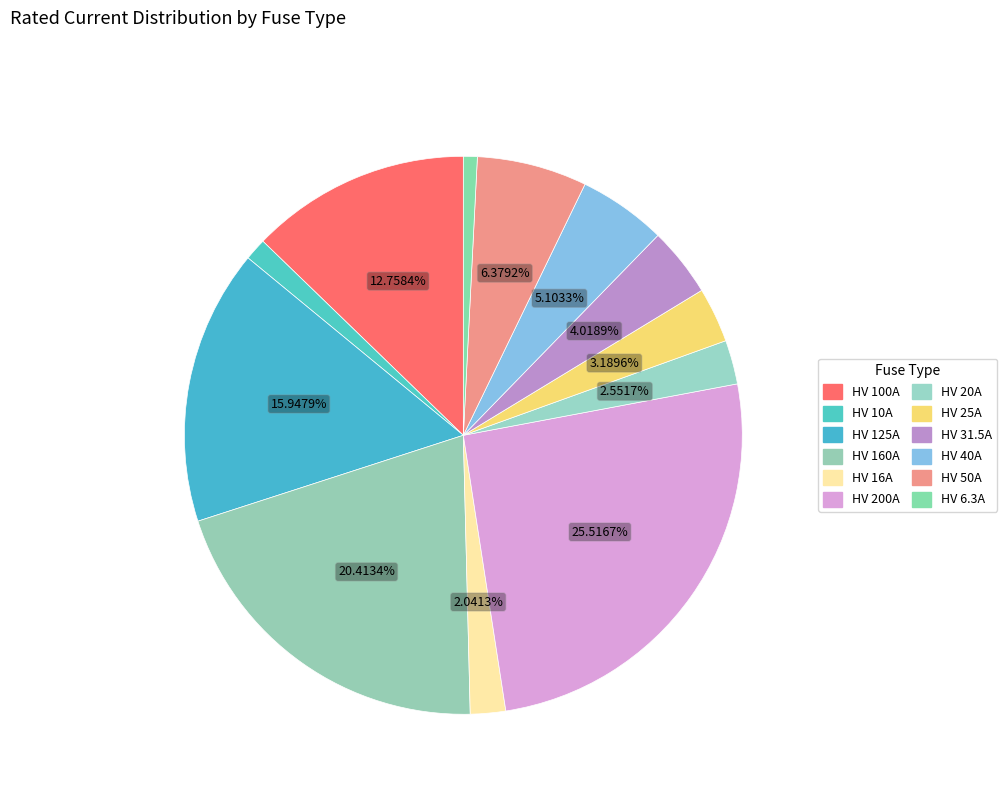

To the nearest percent, what is the difference between the largest and smallest slice percentages?

25%